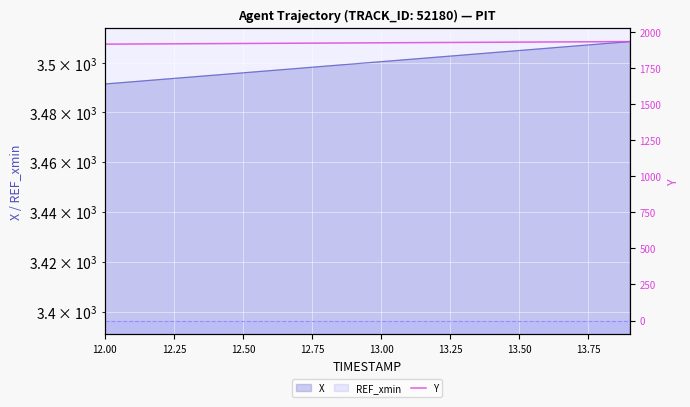

What is the change in value from 13.25 to 13.75?

+1.9